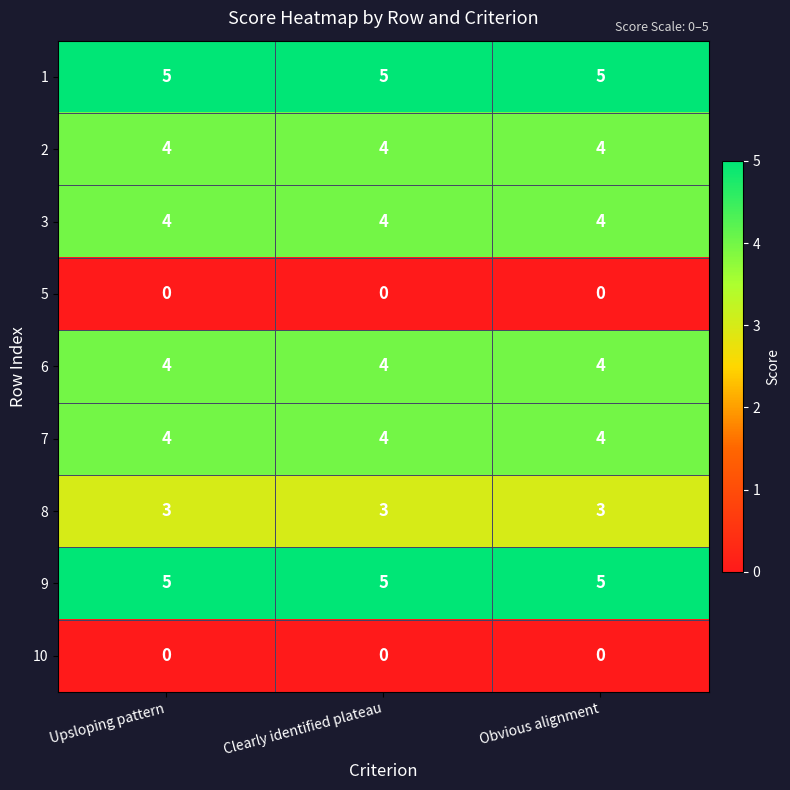

True or false: 7 has a value of 4 at Obvious alignment.

True